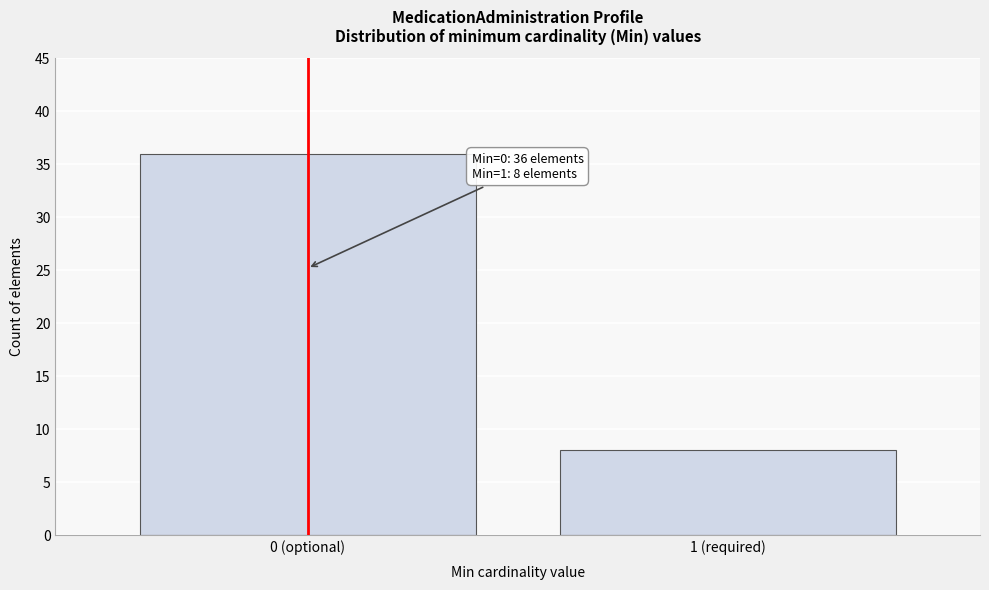

Reading right to left, what are all the values shown in this chart?

1 (required)=8	0 (optional)=36